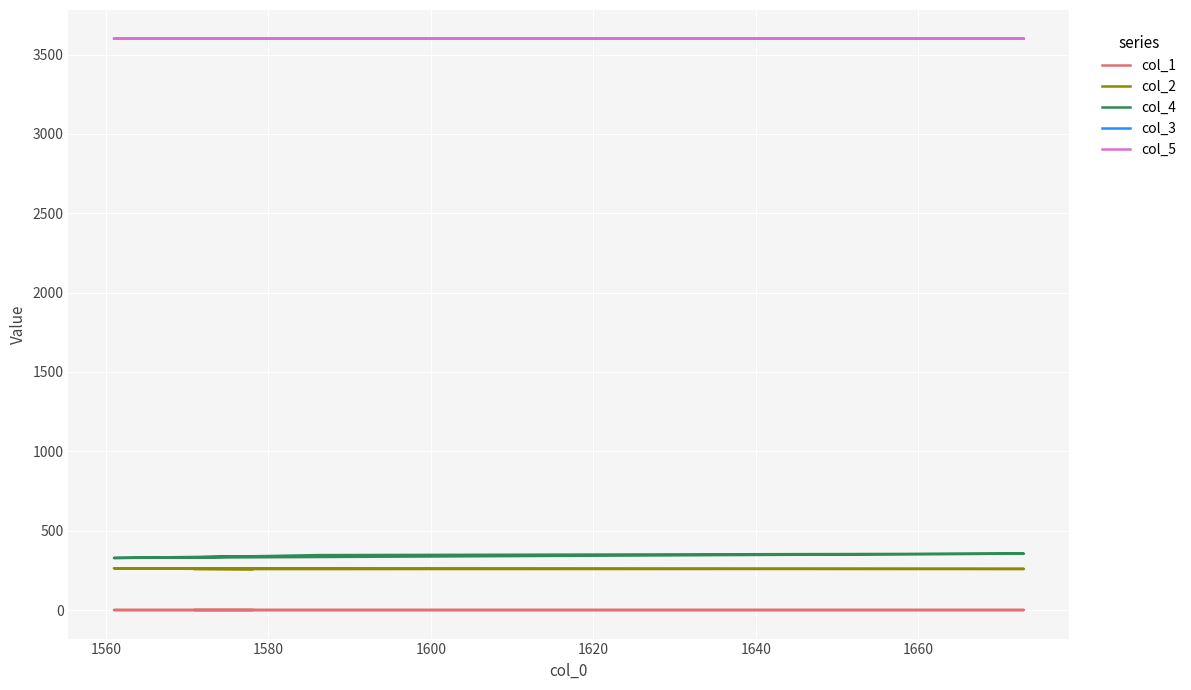

Between 1560 and 1600, which series saw the biggest shift?

col_4